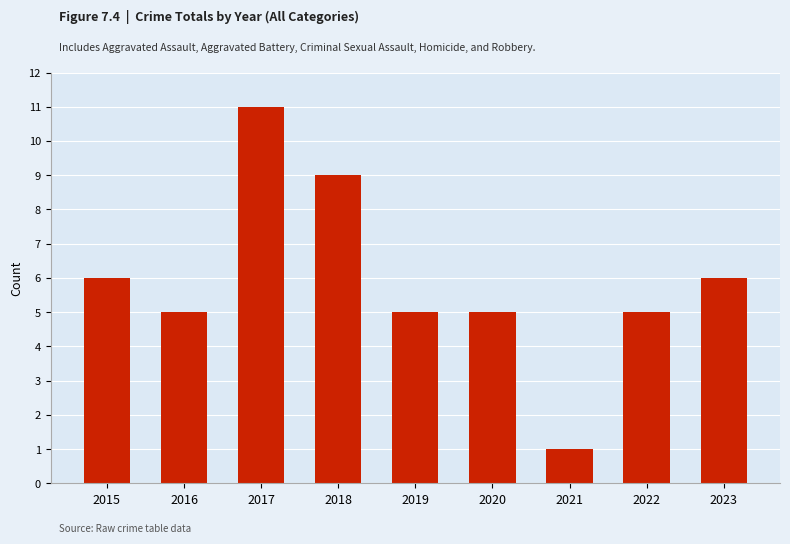

Count the number of categories in the chart.

9